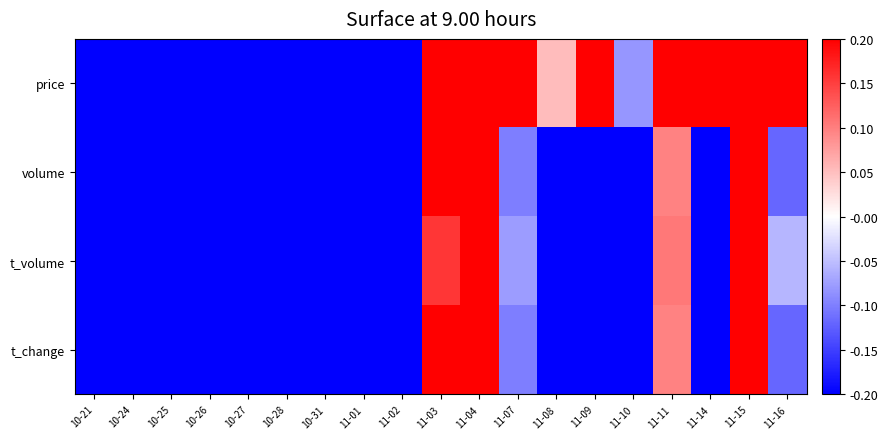

At how many categories does at least one series exceed 0?

9